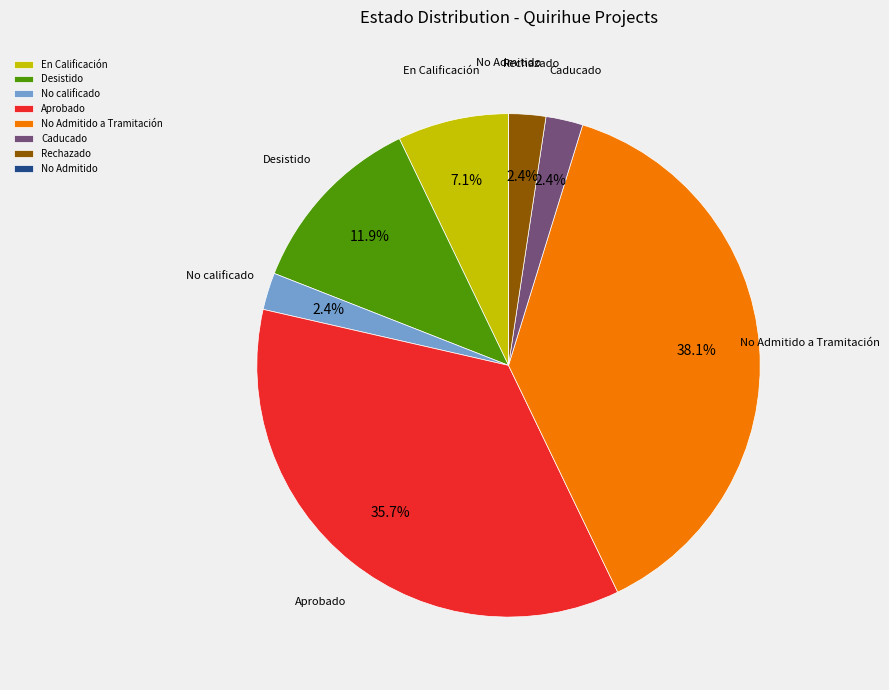

What percentage do Caducado and Desistido together represent?

14.3%